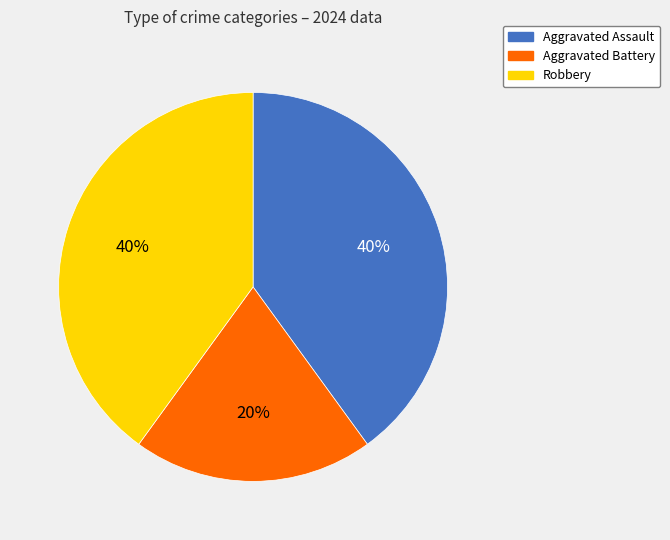

Is Robbery the majority of the pie?

No